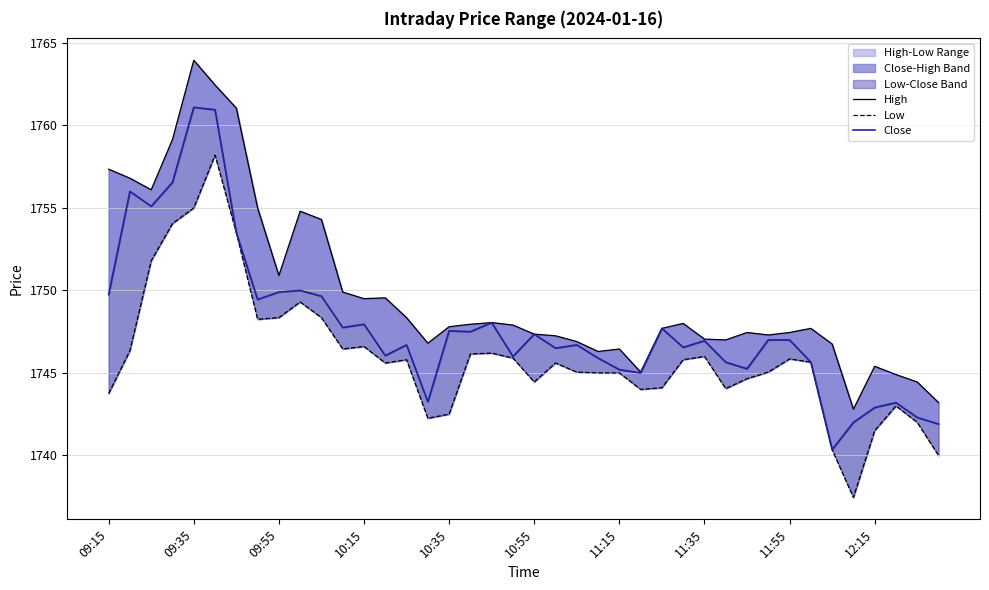

Rank the series by their average value, from highest to lowest.

High, Close, Low